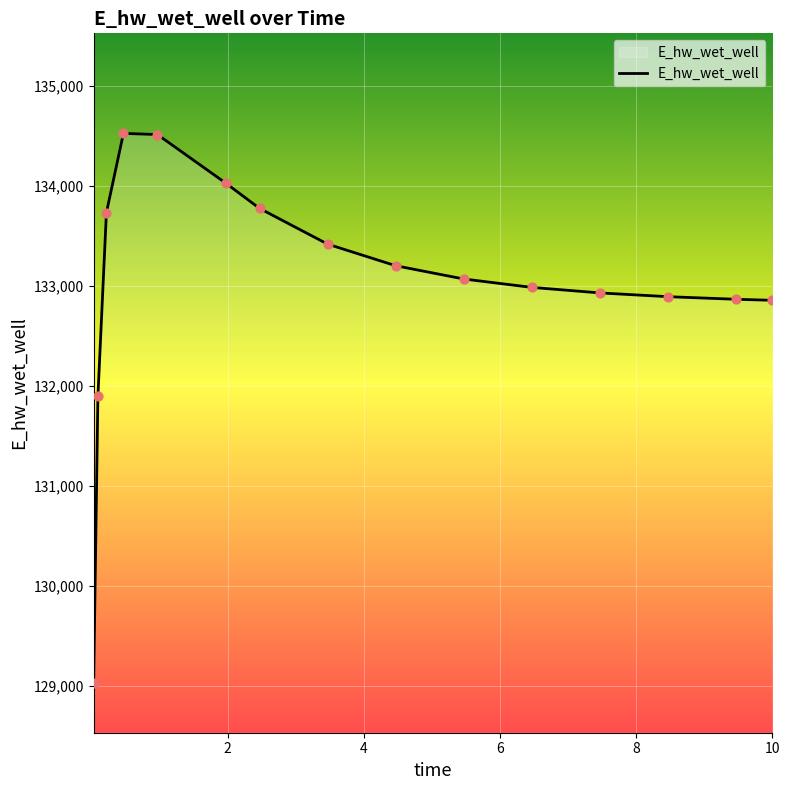

What is the difference between the maximum and minimum values?

5491.6